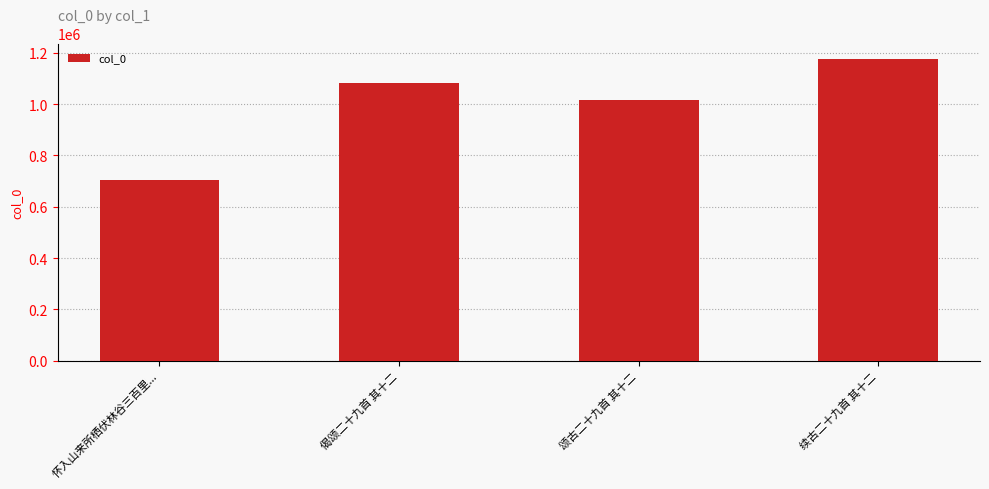

List the labels in order of value, largest first.

续古二十九首 其十二, 偈颂二十九首 其十二, 颂古二十九首 其十二, 怀入山来所栖伏林谷三百里...